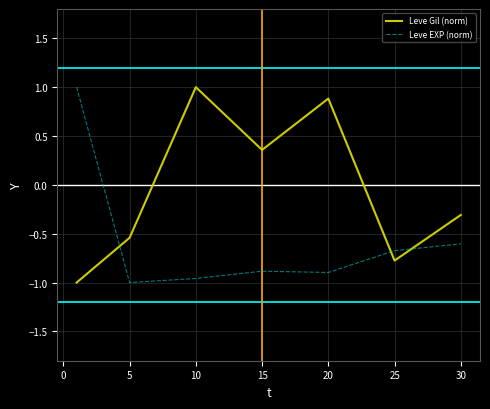

In Leve EXP (norm), how many points are higher than both neighbors (excluding endpoints)?

1